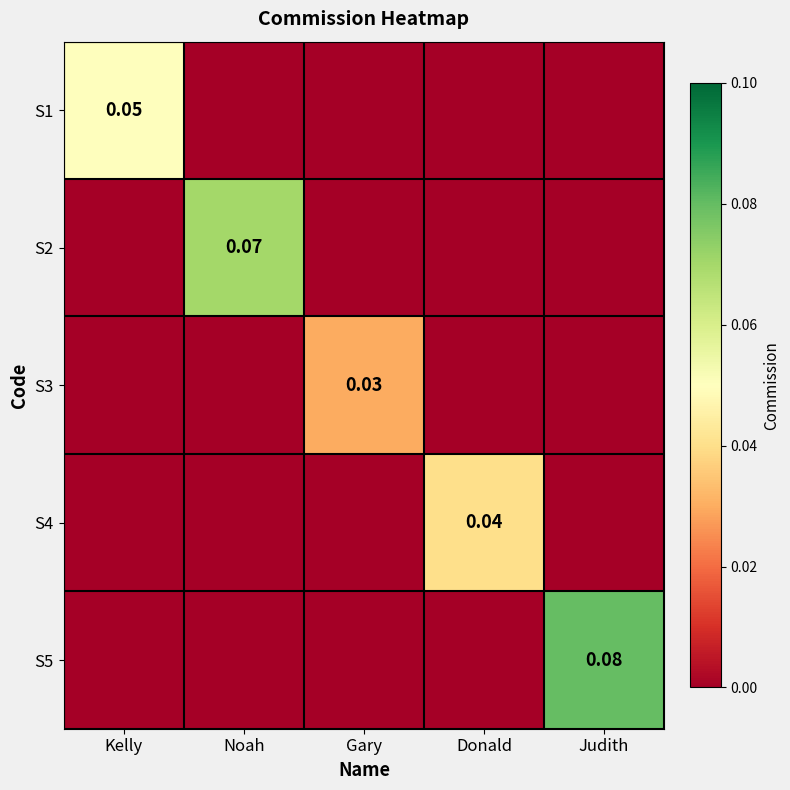

Which has a higher value, Gary or Donald?

Gary